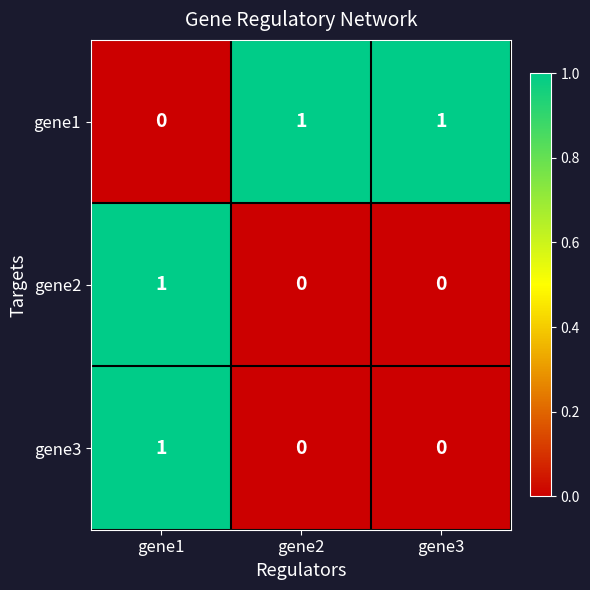

Count the gene3 values in the range 0 to 1.

3